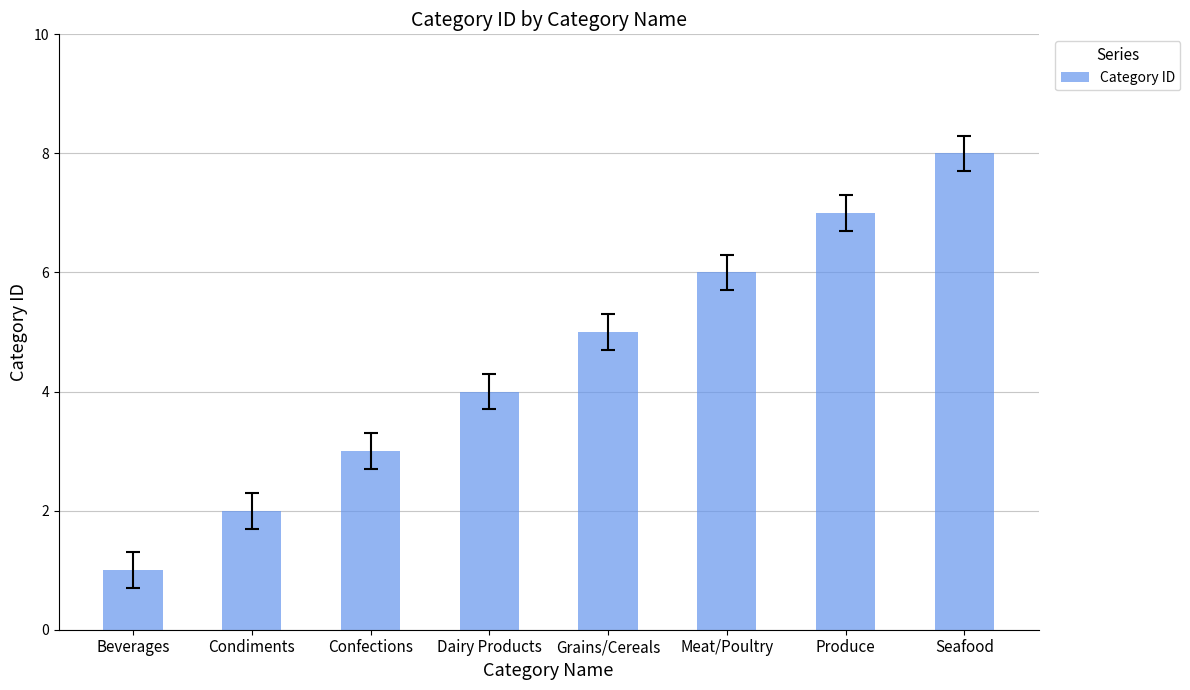

What is the approximate value at Dairy Products?

4